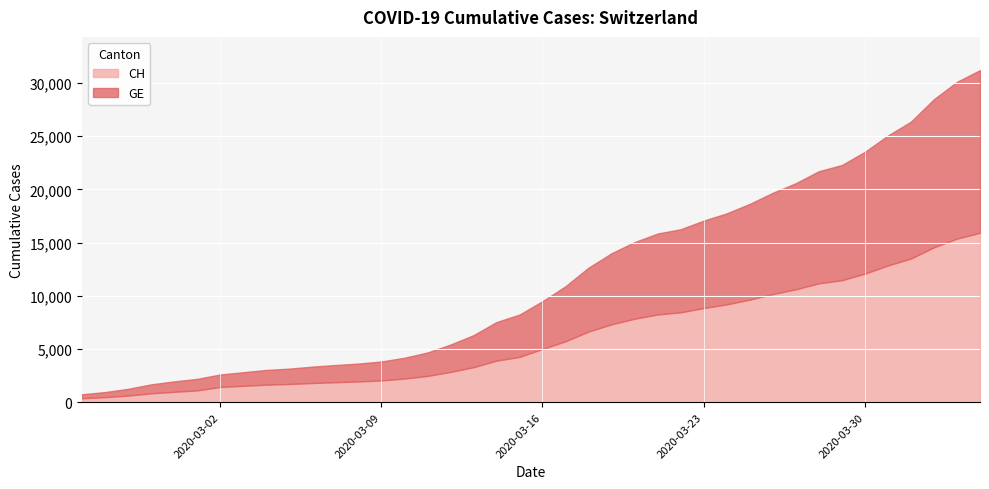

What is the greatest value displayed?

15926